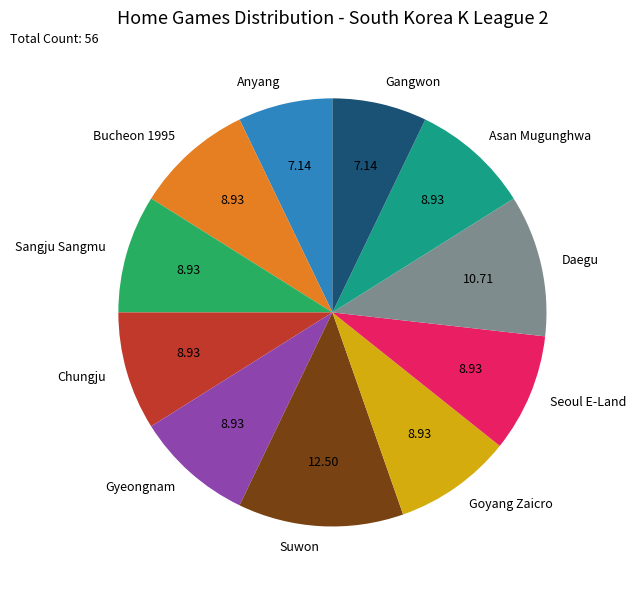

Which slice is the largest?

Suwon